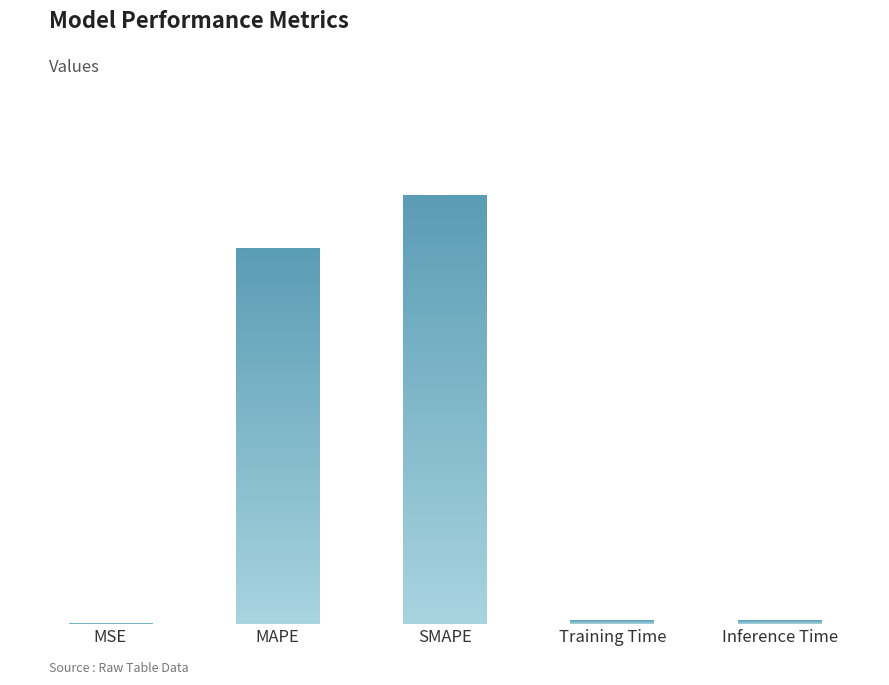

What is the value of the 2nd bar from the left?

25.0